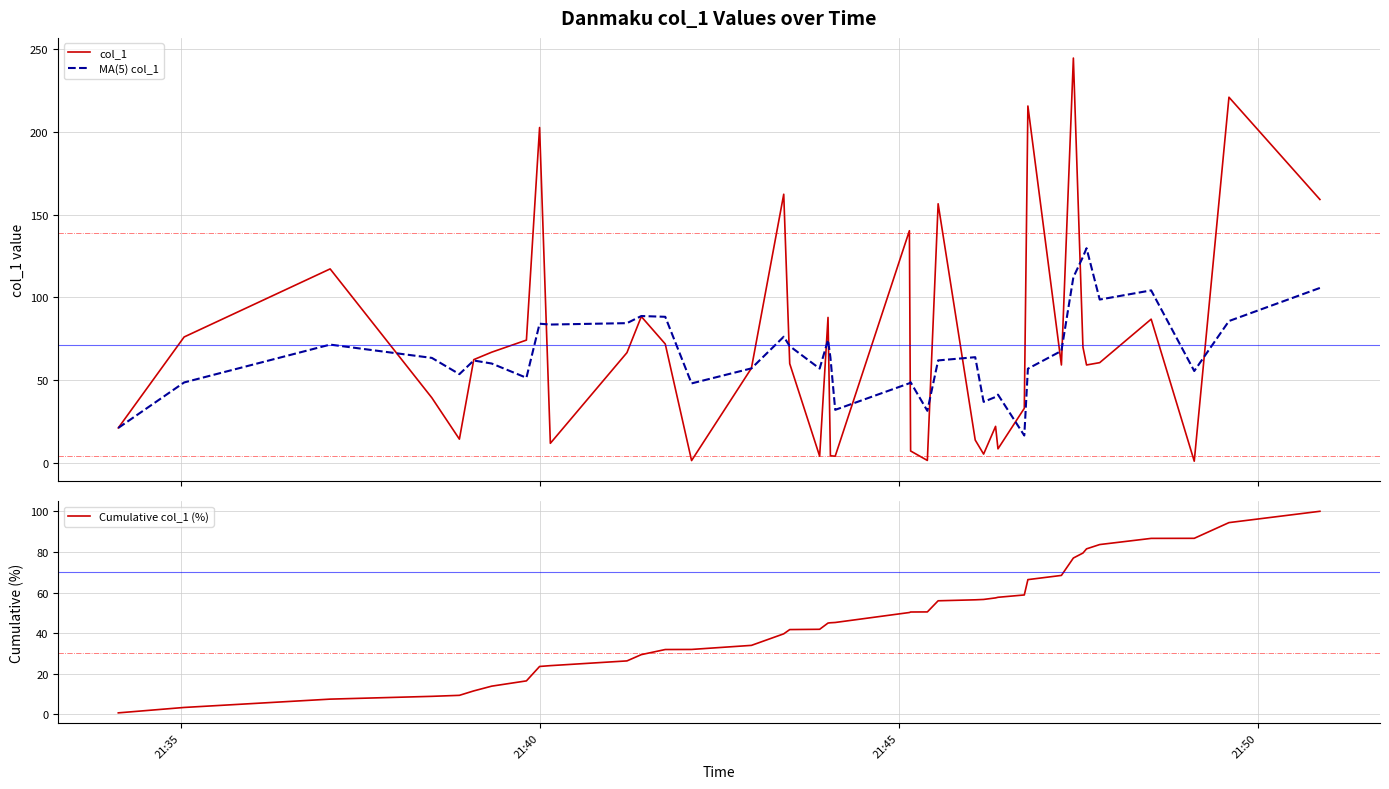

What is the maximum value for col_1?

244.6